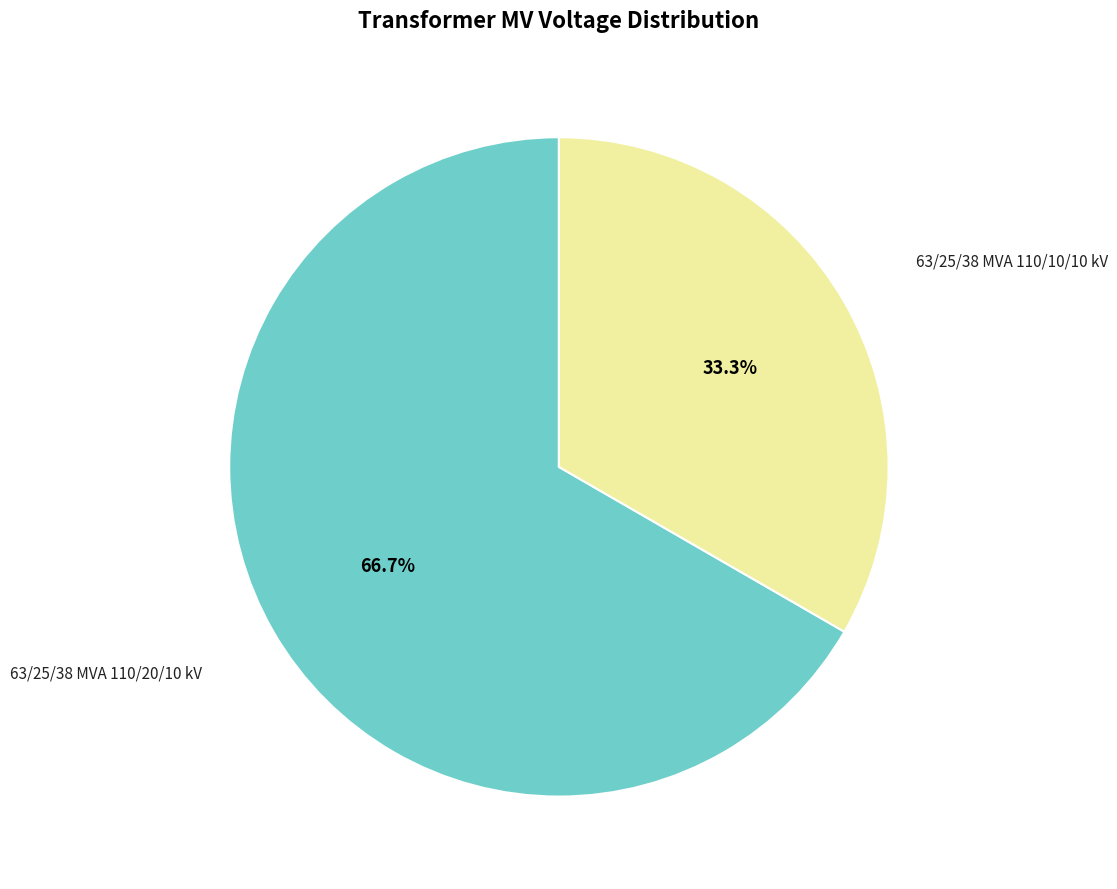

Does any single category account for the majority?

Yes